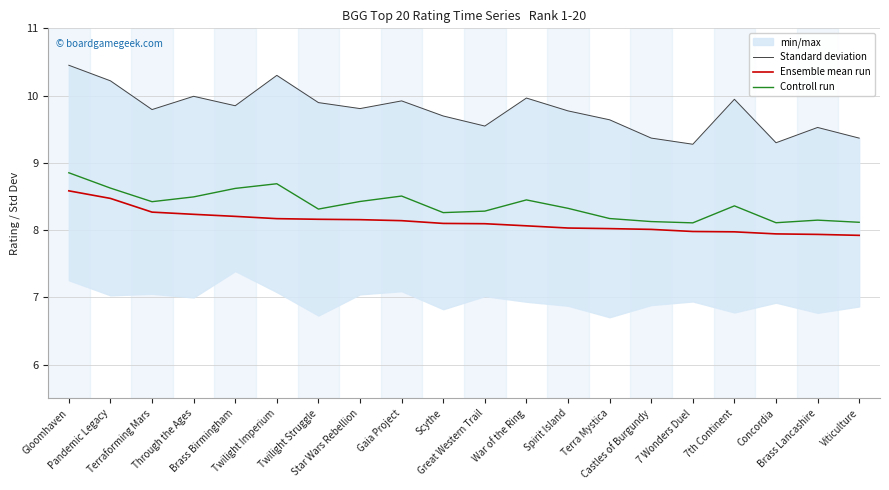

True or false: Ensemble mean run has more than 2 interior local peaks.

False